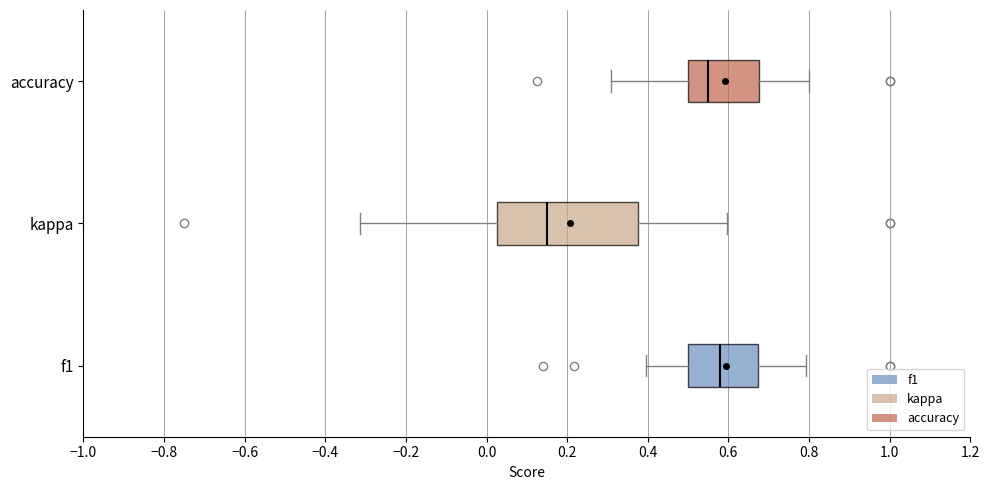

Reading bottom to top, transcribe this box plot: for each box, give where its median line is, the range the box spans, and where its two whiskers end, as read against the x-axis. The values are not printed on the chart, so give them approximately, as read against the axis.

f1: median 0.58, box 0.50 to 0.68, whiskers 0.40 to 0.80
kappa: median 0.16, box 0.02 to 0.38, whiskers -0.32 to 0.60
accuracy: median 0.56, box 0.50 to 0.68, whiskers 0.30 to 0.80